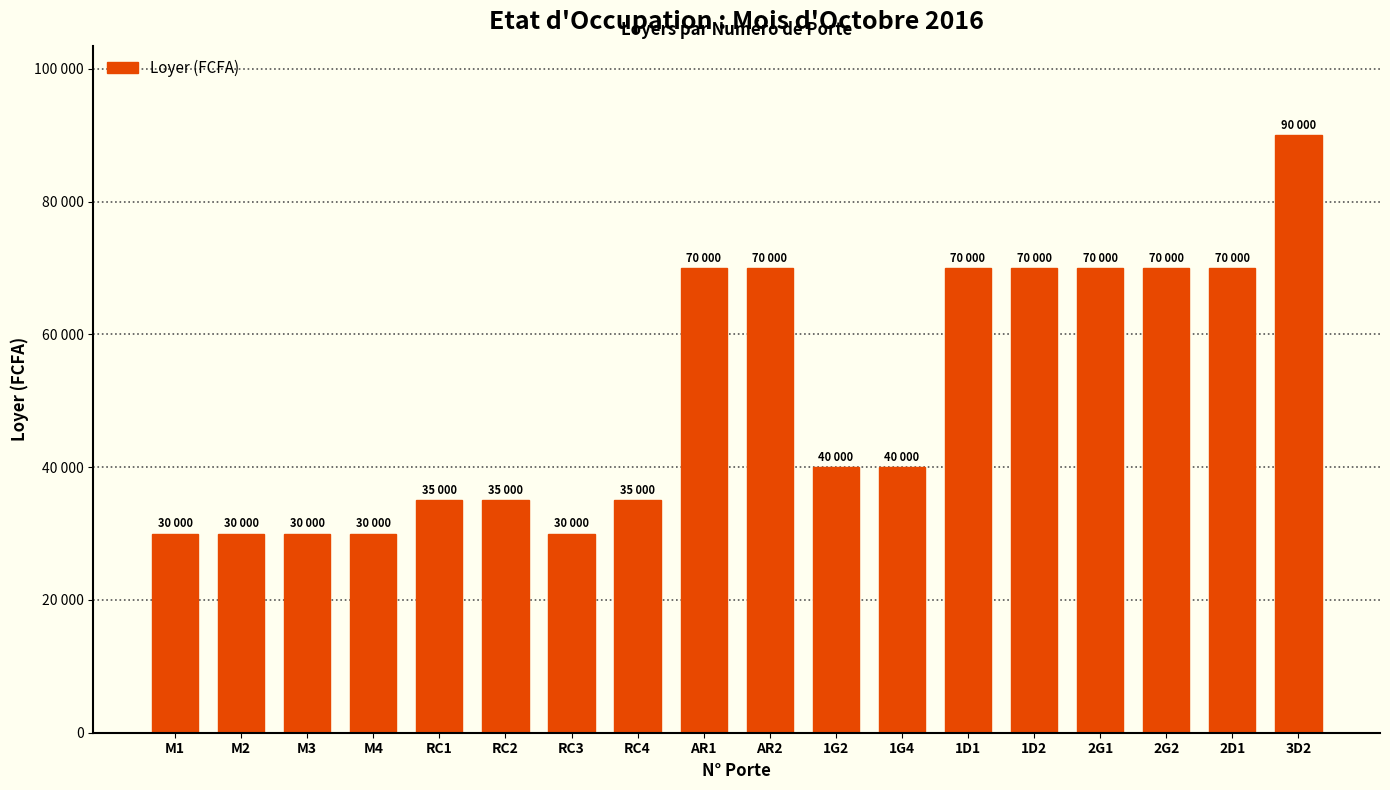

Between 1G2 and 2G1, which is larger?

2G1